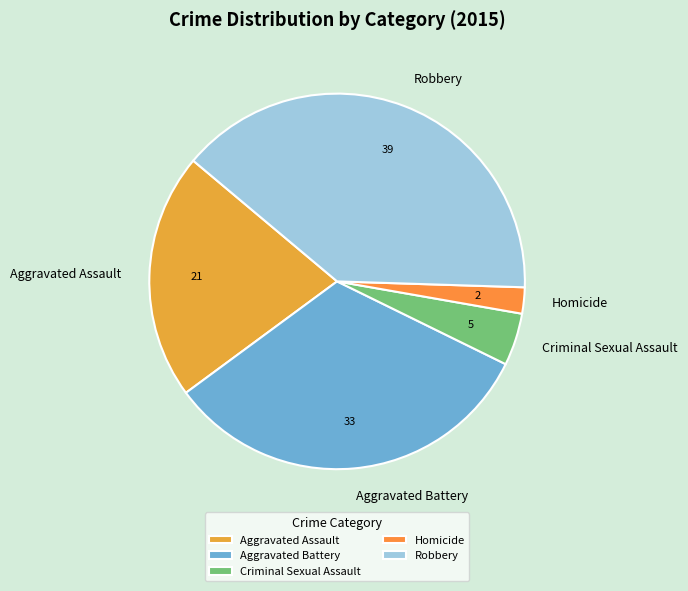

Which has a higher value, Criminal Sexual Assault or Homicide?

Criminal Sexual Assault